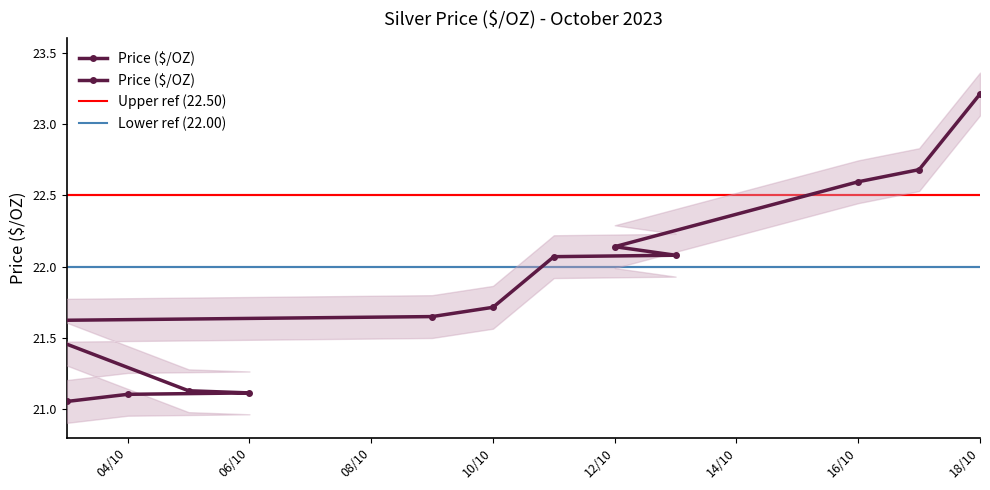

What is the change in value from 03/10/2023 to 05/10/2023?

+0.1